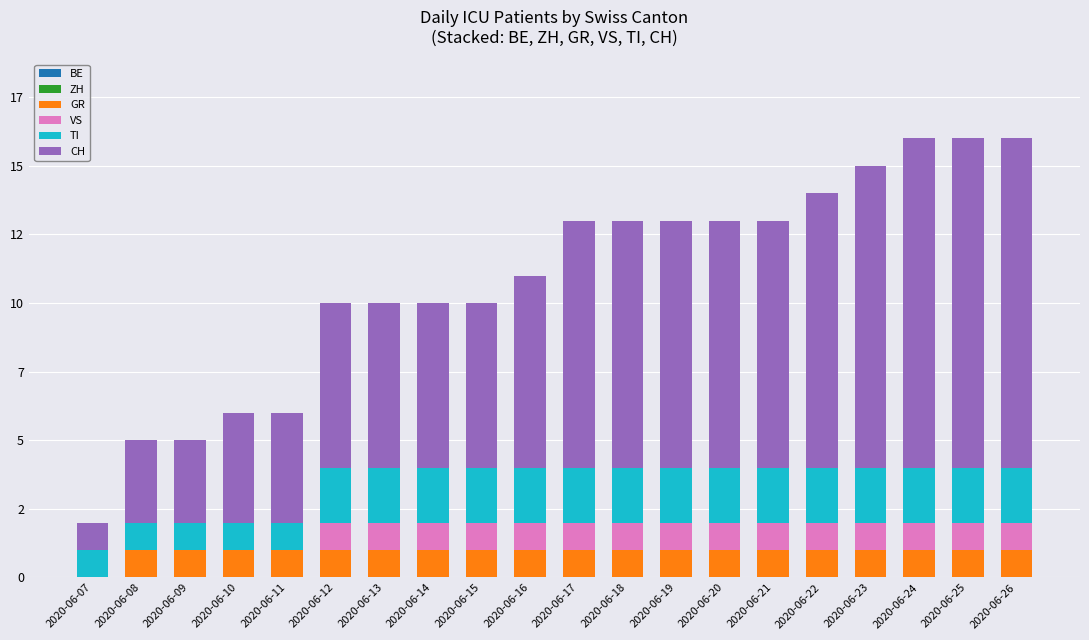

Are the bars horizontal?

No